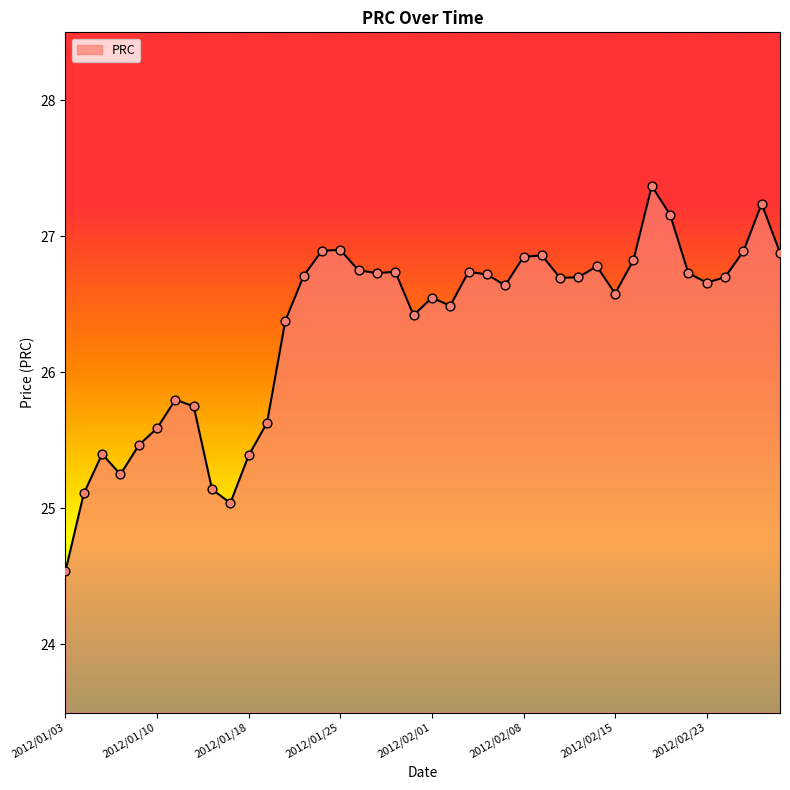

What is the greatest value displayed?

27.4